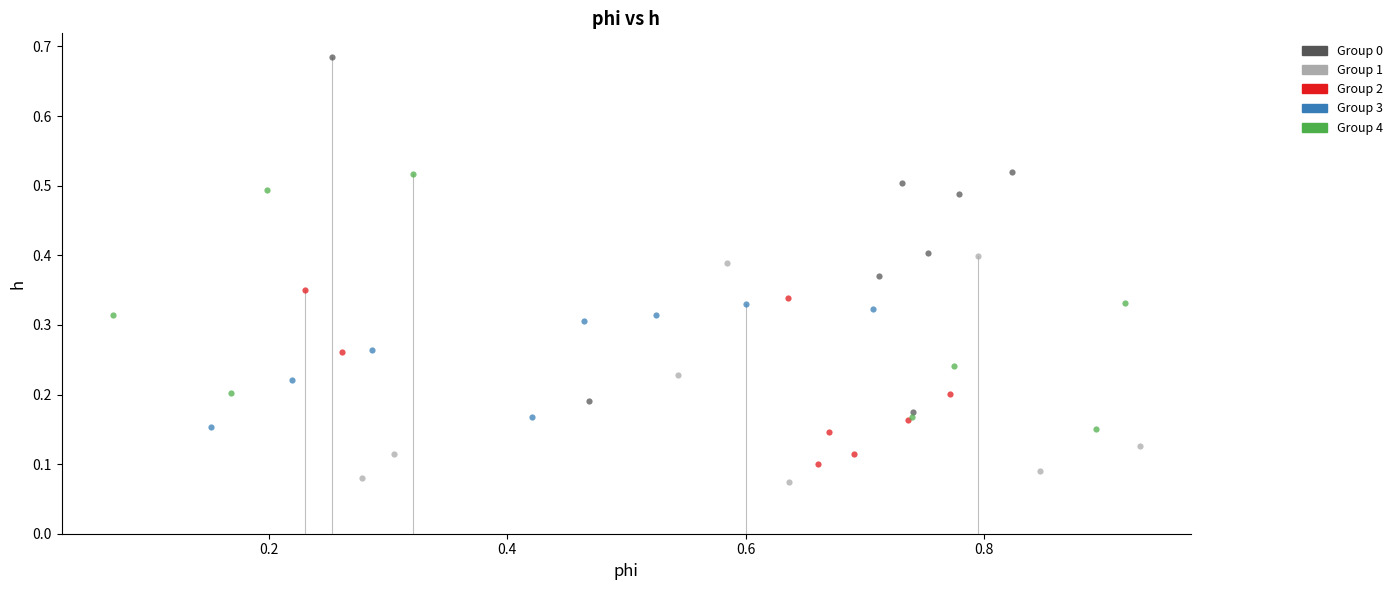

Which series contains the highest Y value?

Group 0